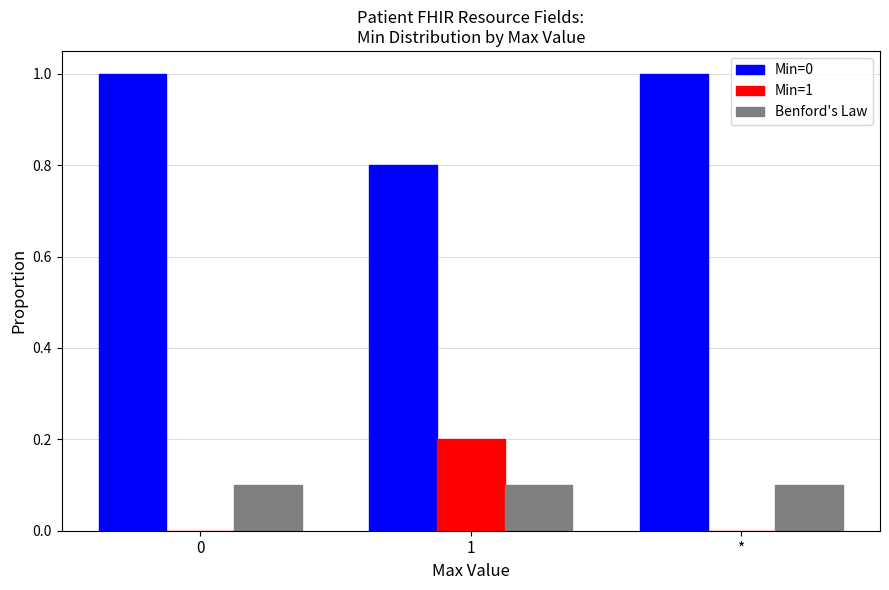

What is the sum of the Min=0 values at 0 and *?

2.0